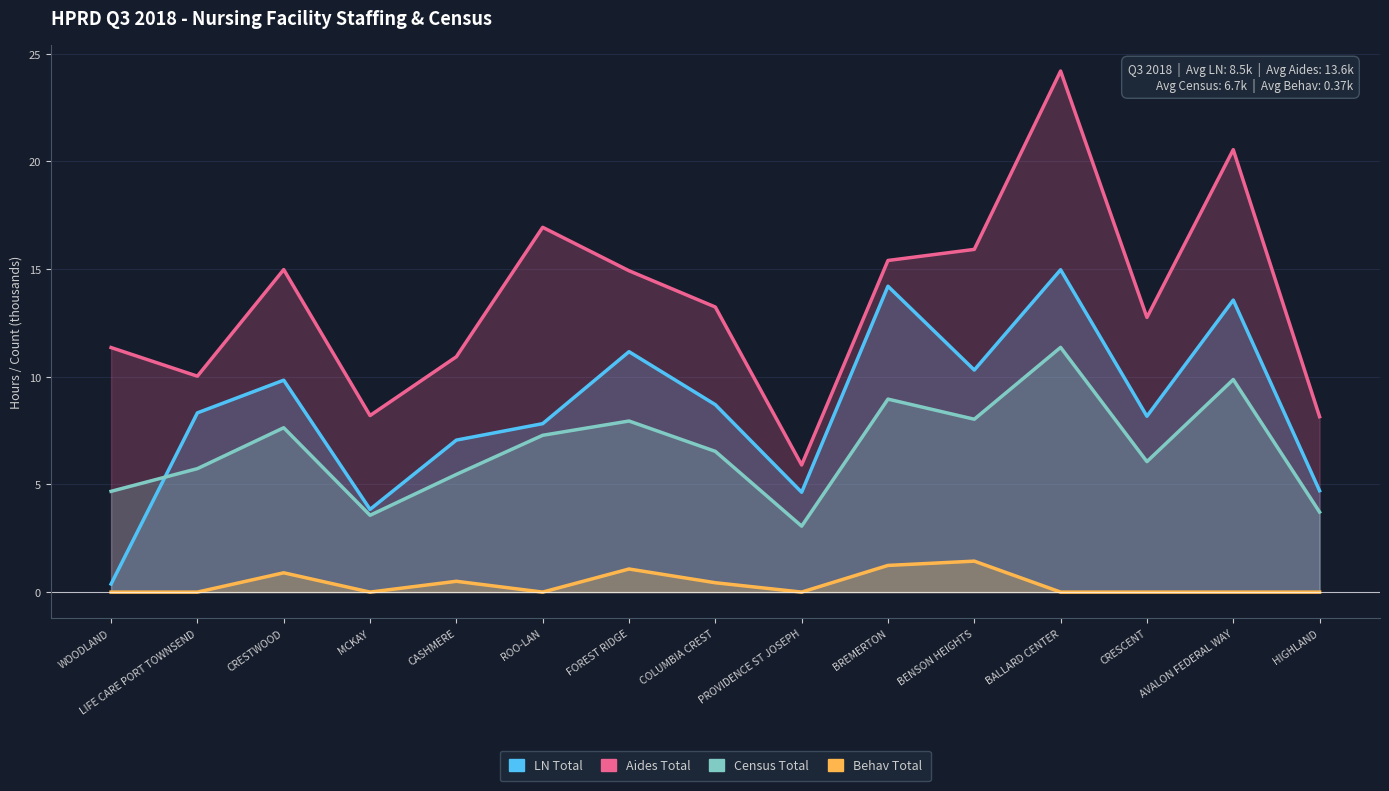

List the labels in order of LN Total value, largest first.

BALLARD CENTER, BREMERTON, AVALON FEDERAL WAY, FOREST RIDGE, BENSON HEIGHTS, CRESTWOOD, COLUMBIA CREST, LIFE CARE PORT TOWNSEND, CRESCENT, ROO-LAN, CASHMERE, HIGHLAND, PROVIDENCE ST JOSEPH, MCKAY, WOODLAND